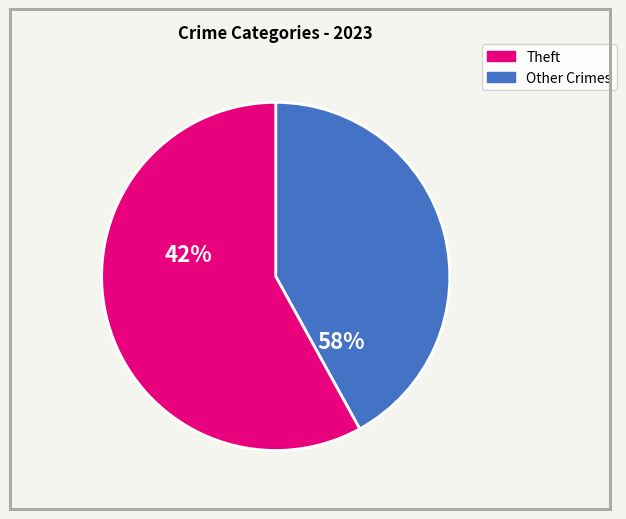

How many segments does this pie chart have?

2